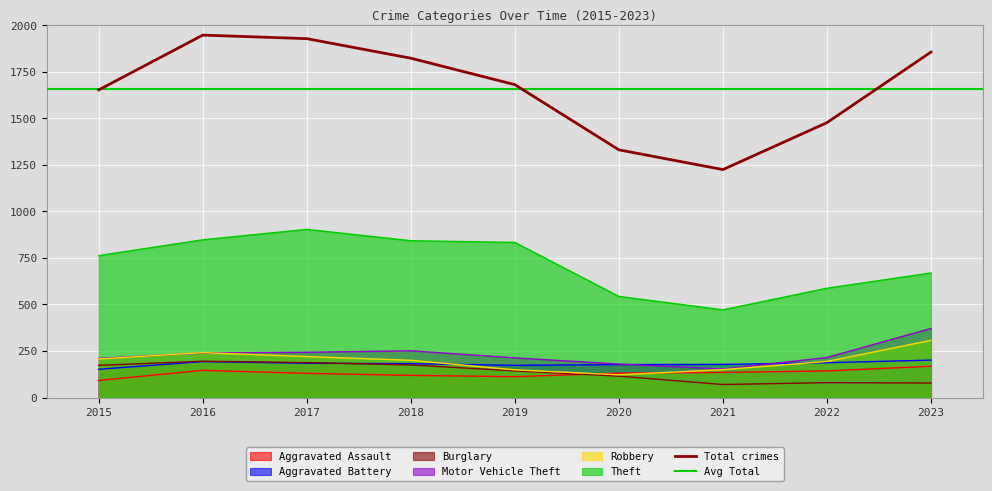

The Theft series shows 243 at 2023. True or false?

False